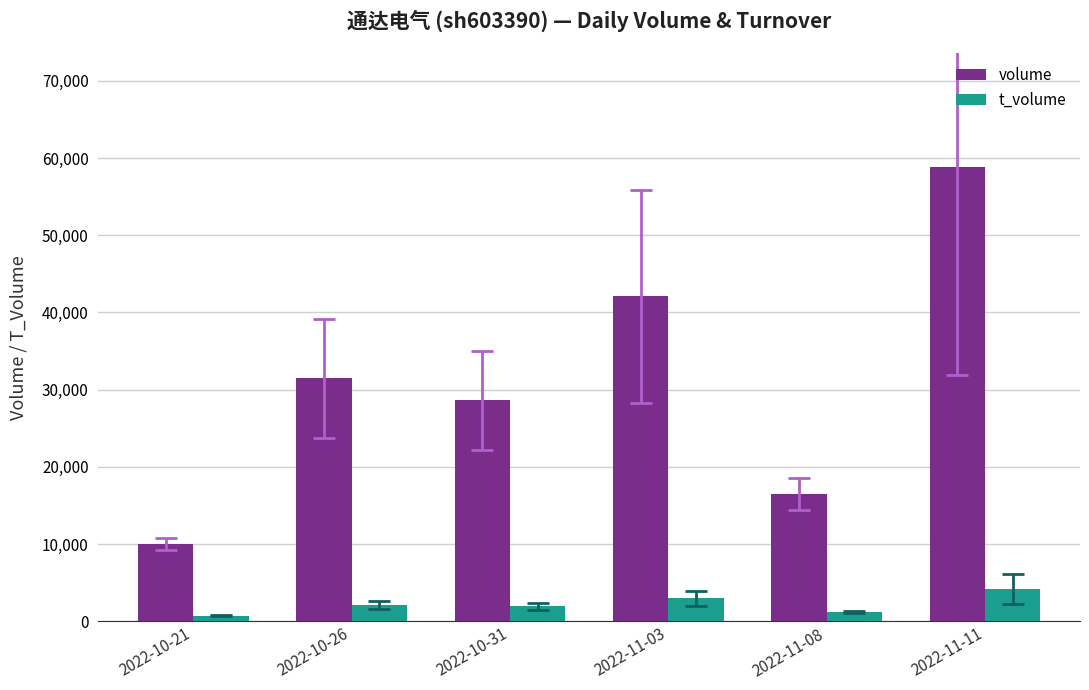

Which series changed the most between 2022-10-21 and 2022-11-11?

volume